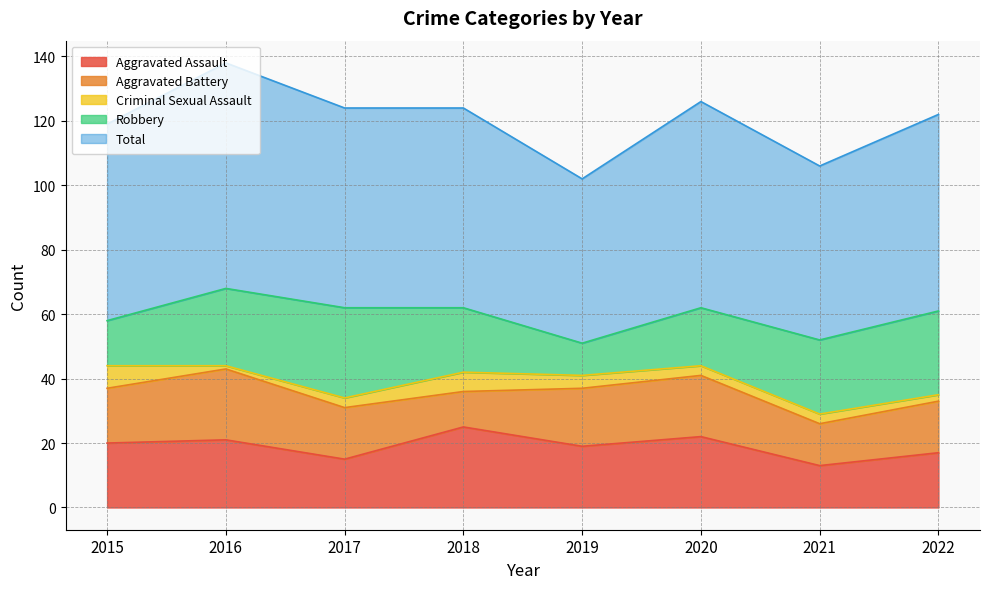

What is the approximate value of Criminal Sexual Assault at 2022?

2